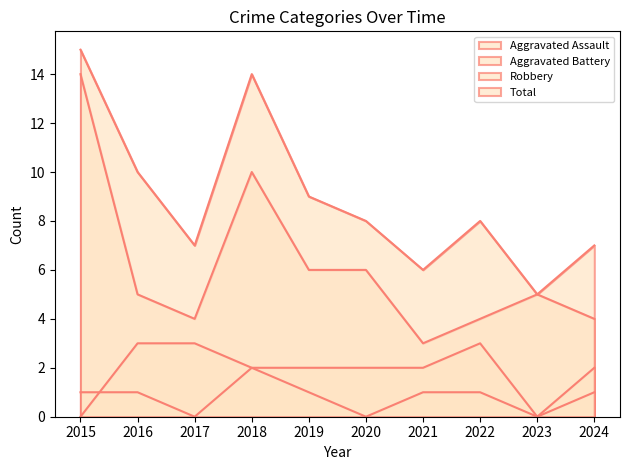

True or false: Aggravated Battery and Robbery cross at least once.

False